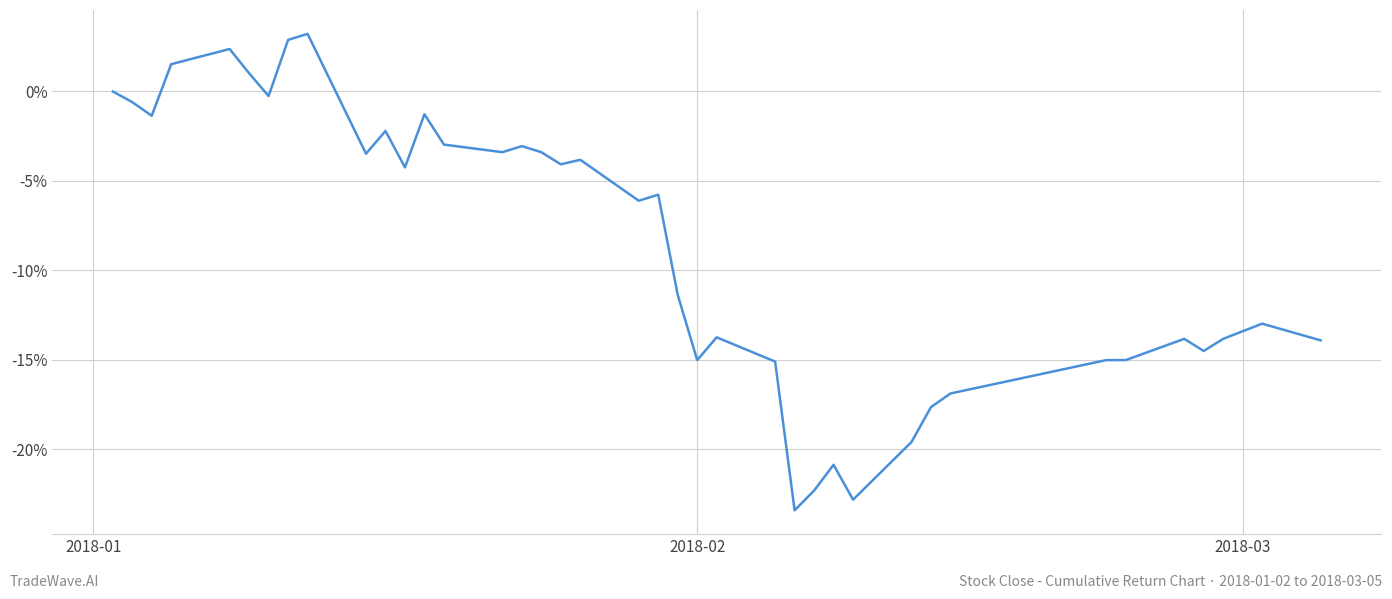

Does the chart have visible grid lines?

Yes